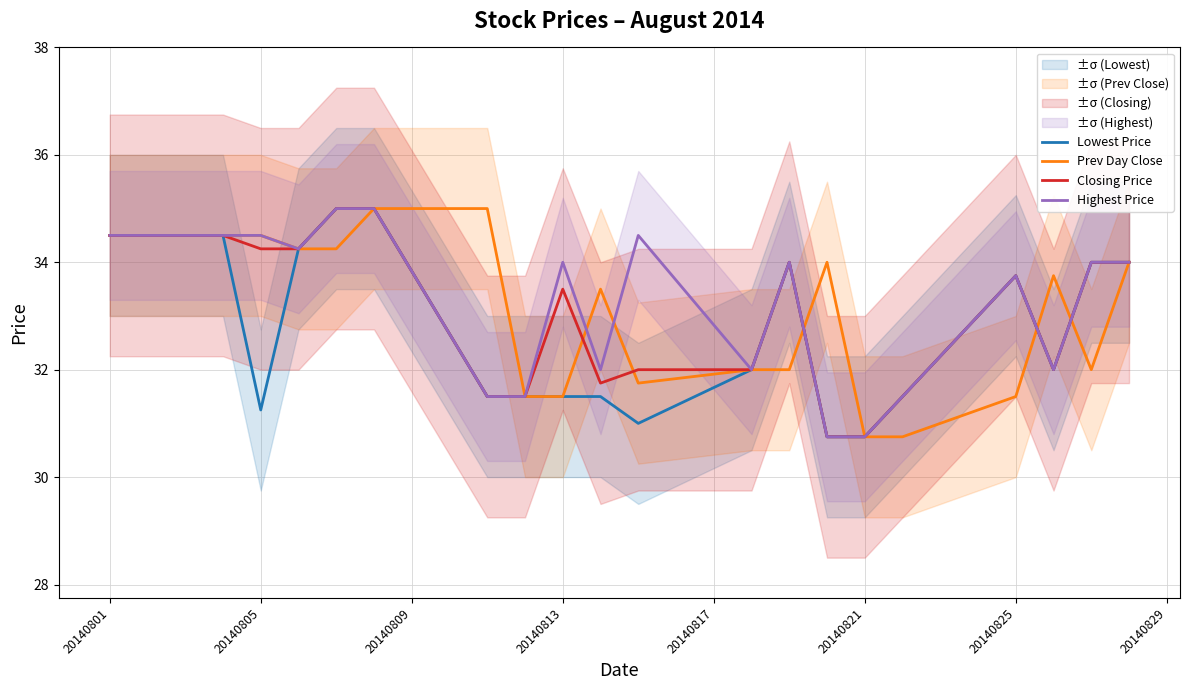

The value of Highest Price at 20140825 is 9.5. True or false?

False